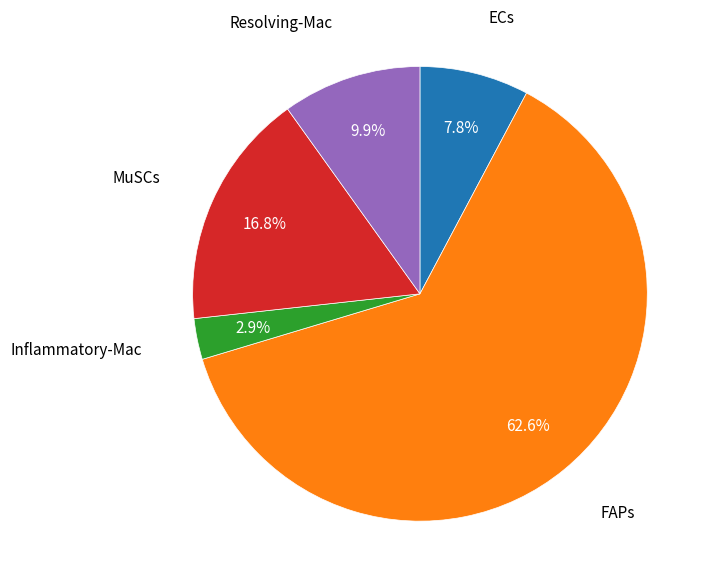

Is there any slice that represents more than half of the pie?

Yes